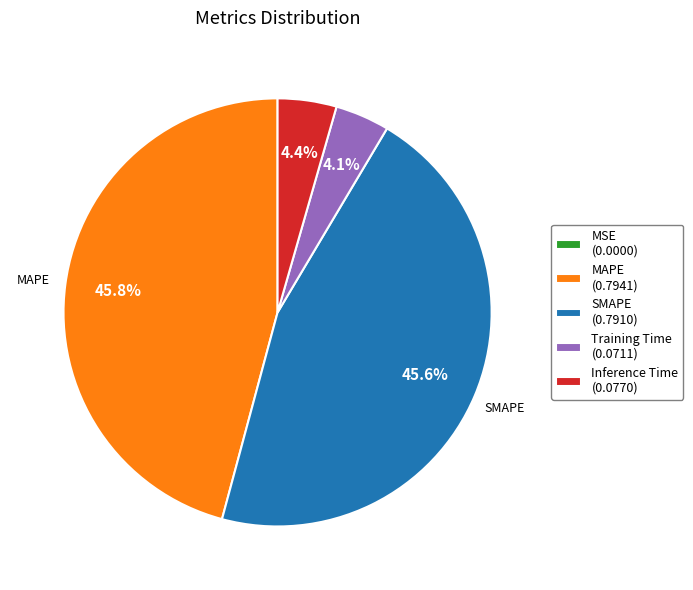

Combined, what portion of the pie is SMAPE (0.7910) and Training Time (0.0711)?

49.7%